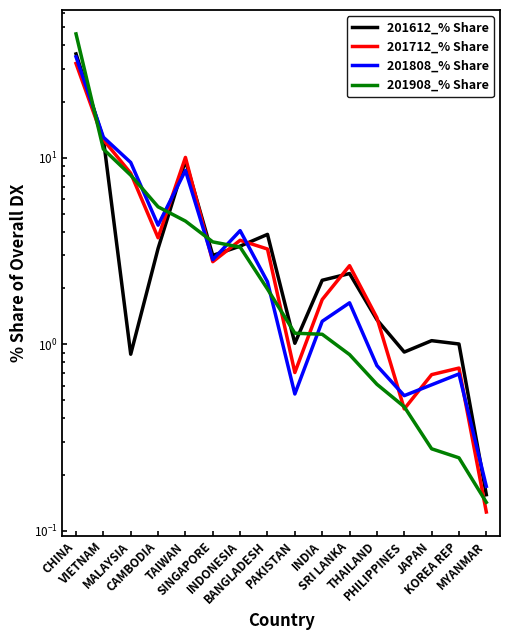

Between SRI LANKA and THAILAND, which series saw the biggest shift?

201712_% Share